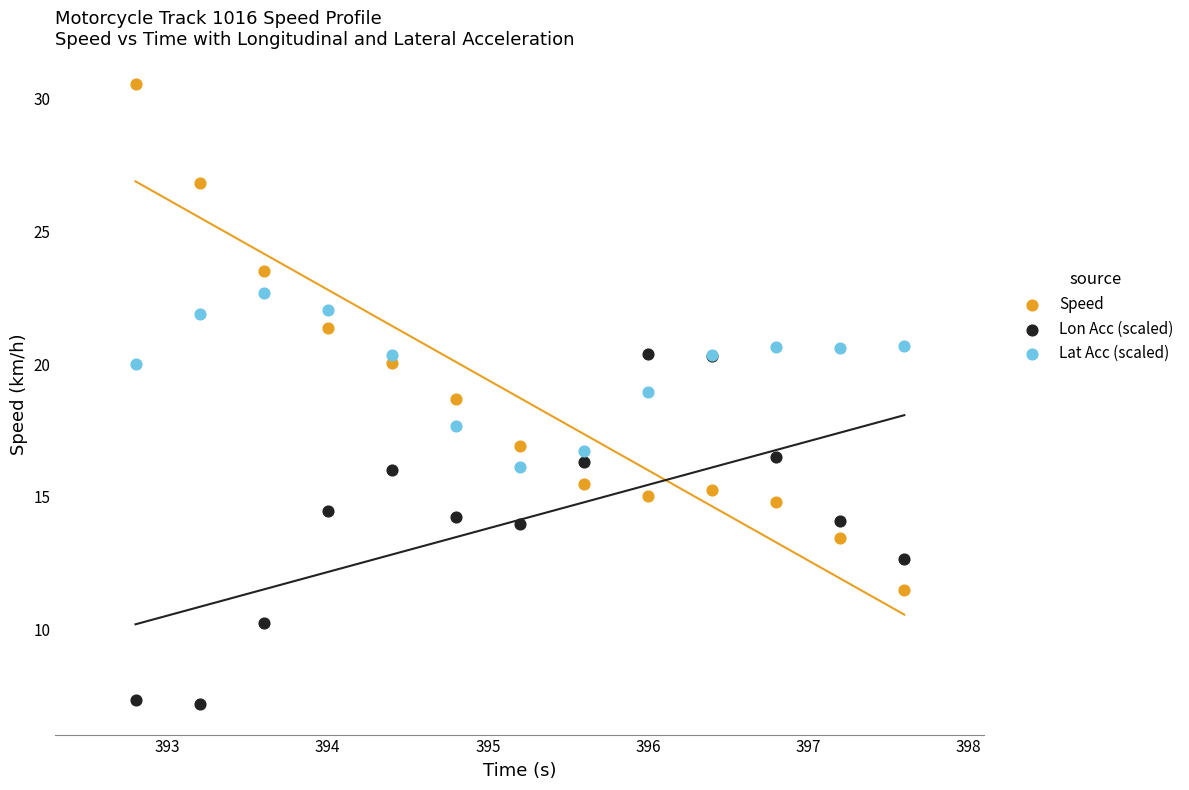

Which series reaches the maximum Y coordinate?

Speed